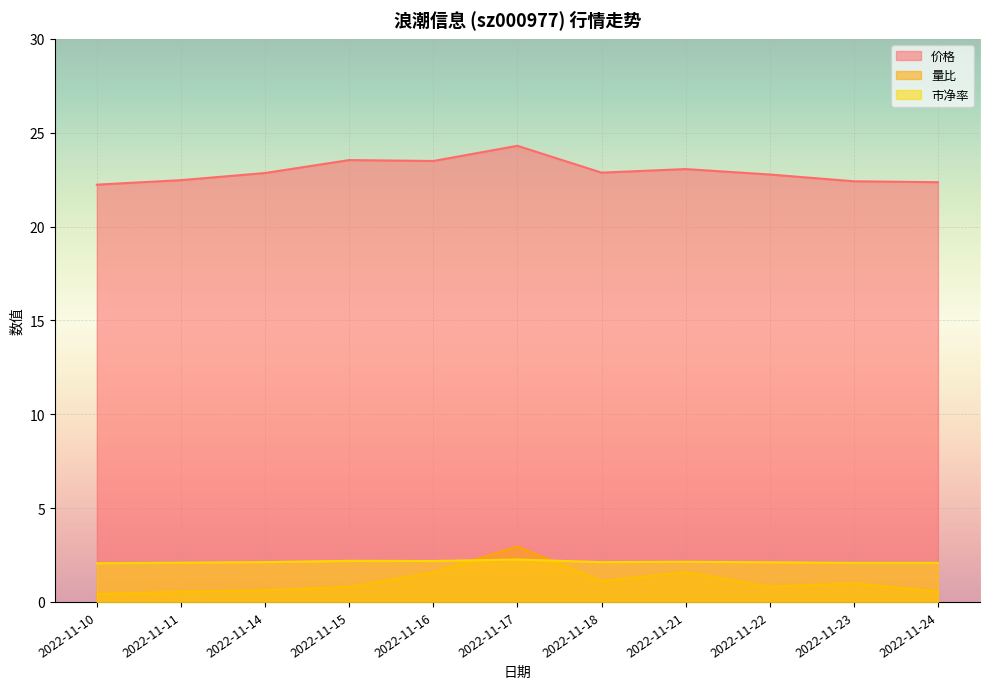

What is the lowest value of the 价格 series?

22.2